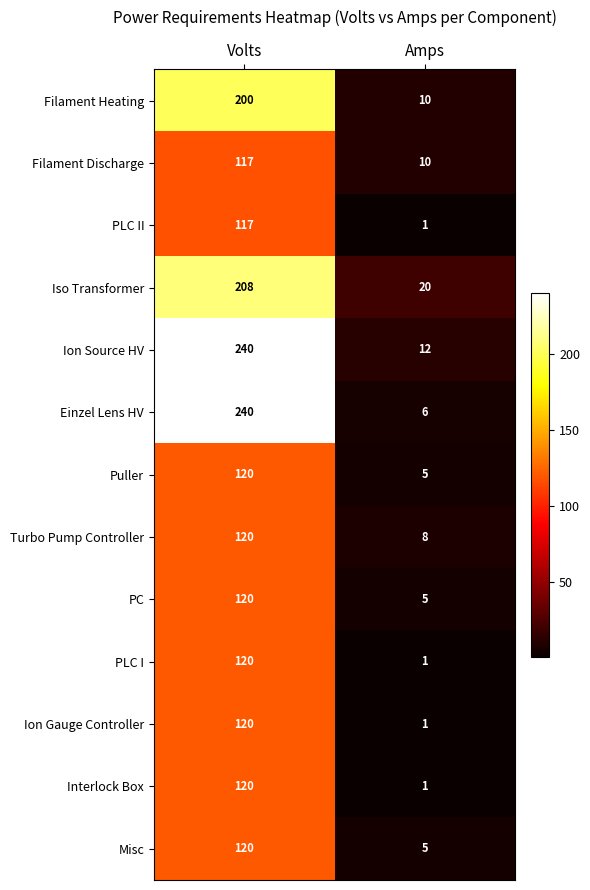

At how many categories does at least one series exceed 111?

1